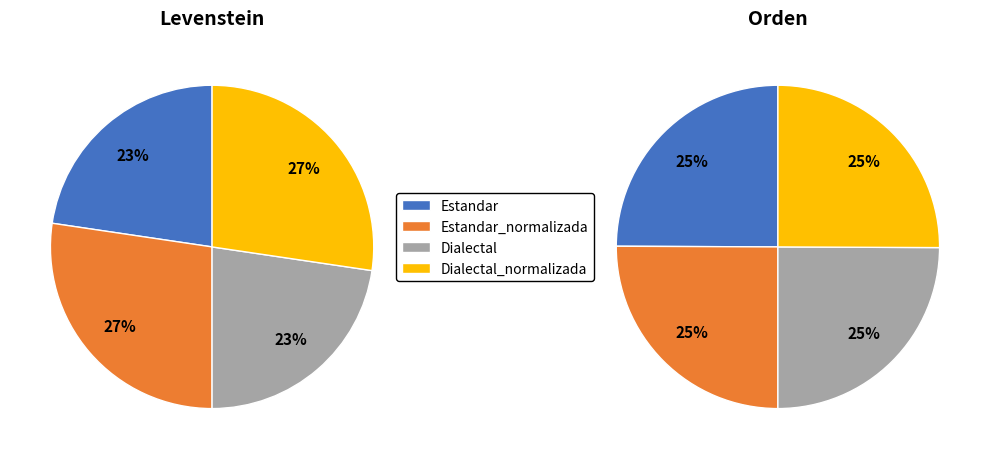

What portion of the pie excludes Estandar_normalizada?

72.7%